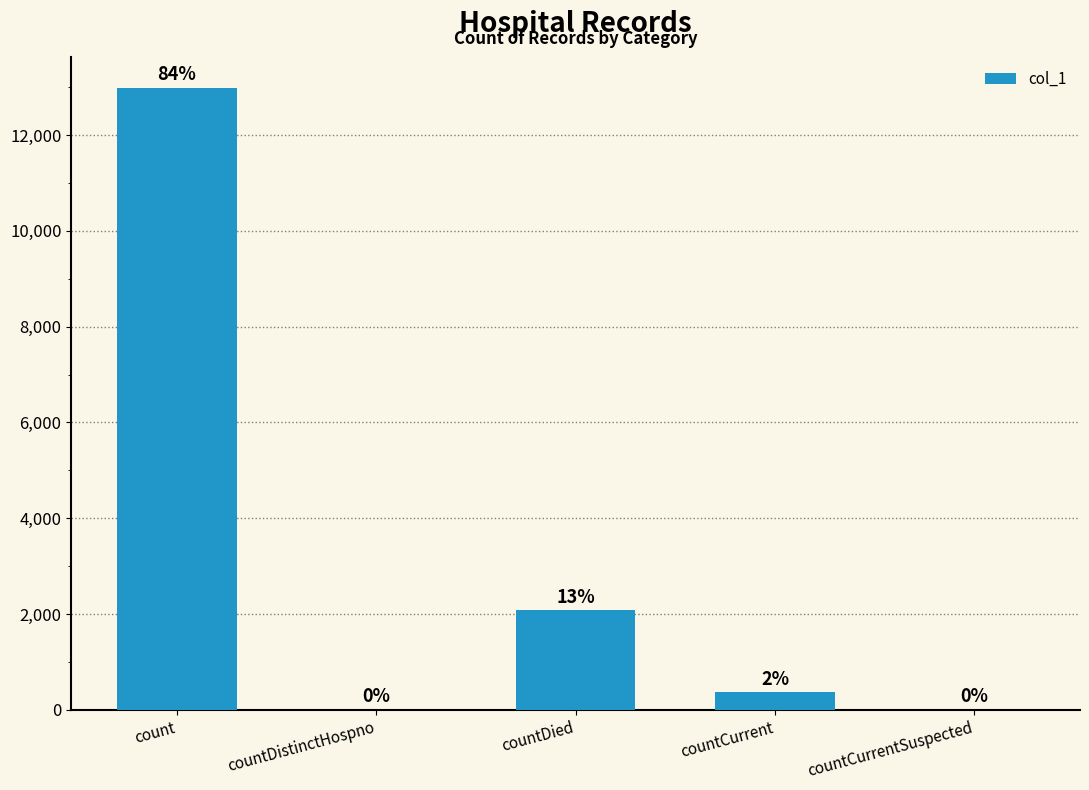

Are the bars horizontal?

No